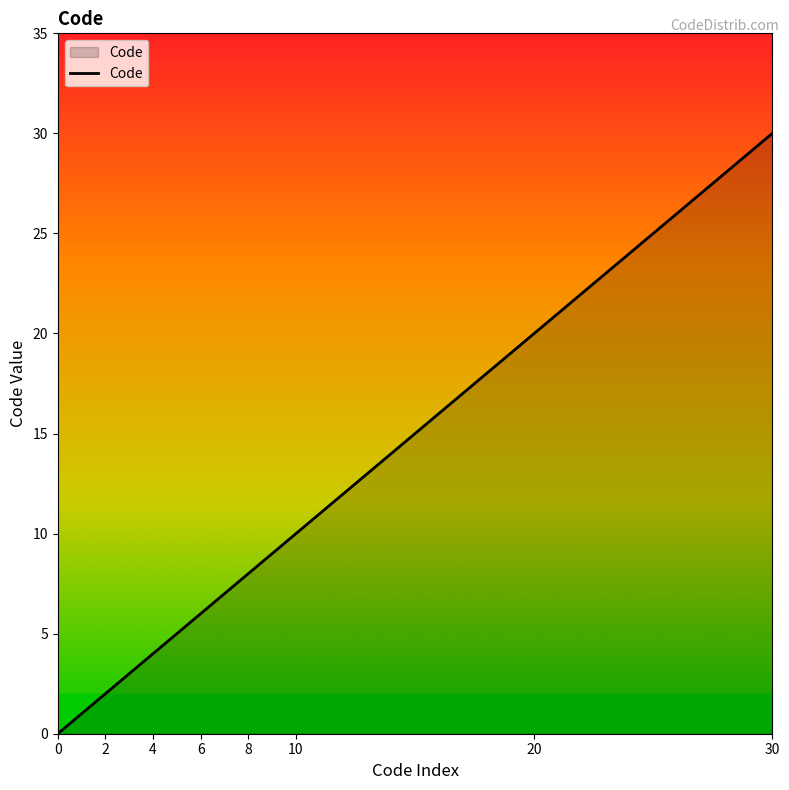

Reading right to left, list all the values displayed in this chart.

30	10	9	8	6	5	4	3	2	1	0